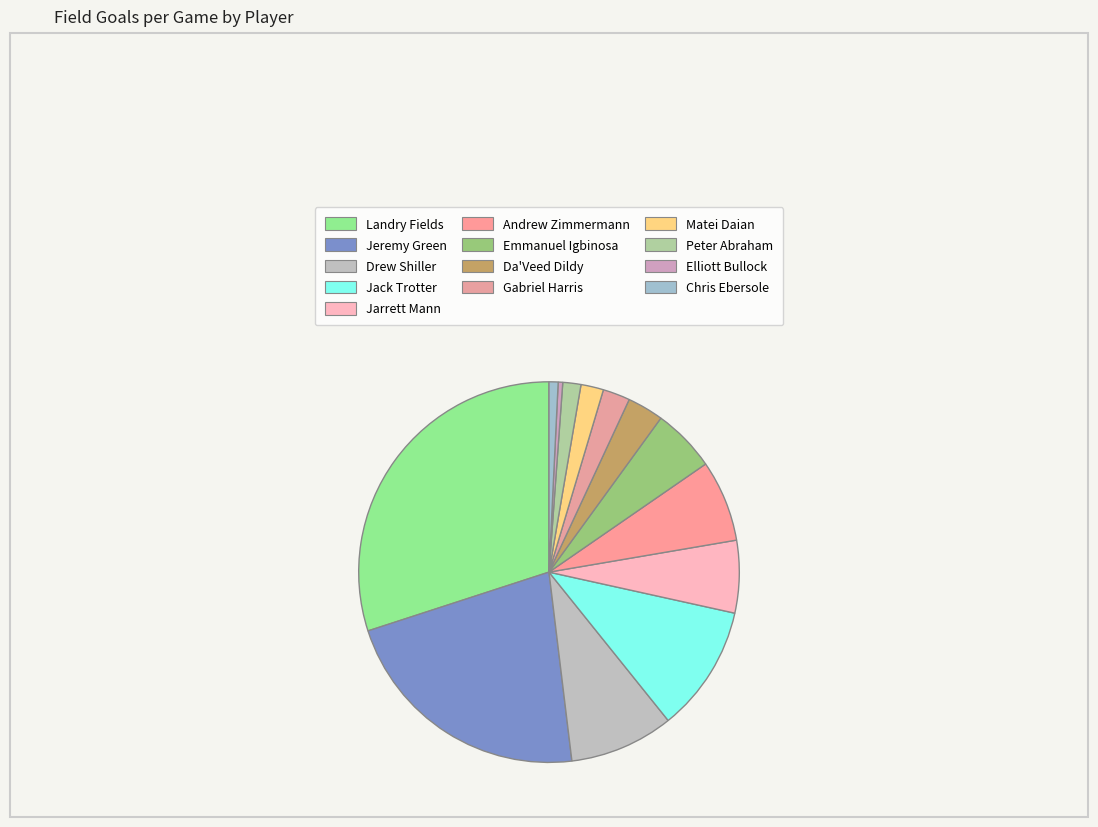

Rank the categories by value from lowest to highest.

Elliott Bullock, Chris Ebersole, Peter Abraham, Matei Daian, Gabriel Harris, Da'Veed Dildy, Emmanuel Igbinosa, Jarrett Mann, Andrew Zimmermann, Drew Shiller, Jack Trotter, Jeremy Green, Landry Fields